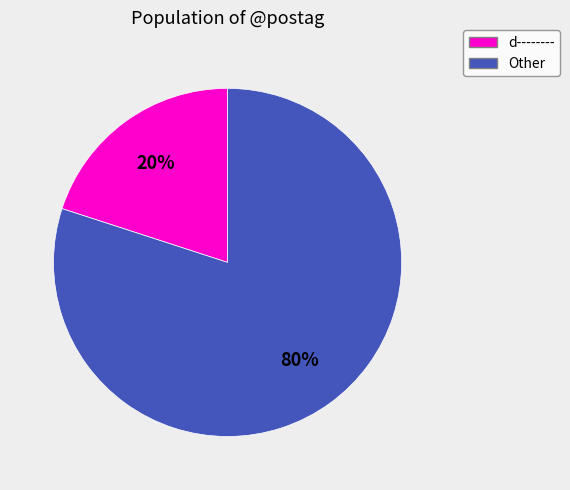

Does any single category account for the majority?

Yes